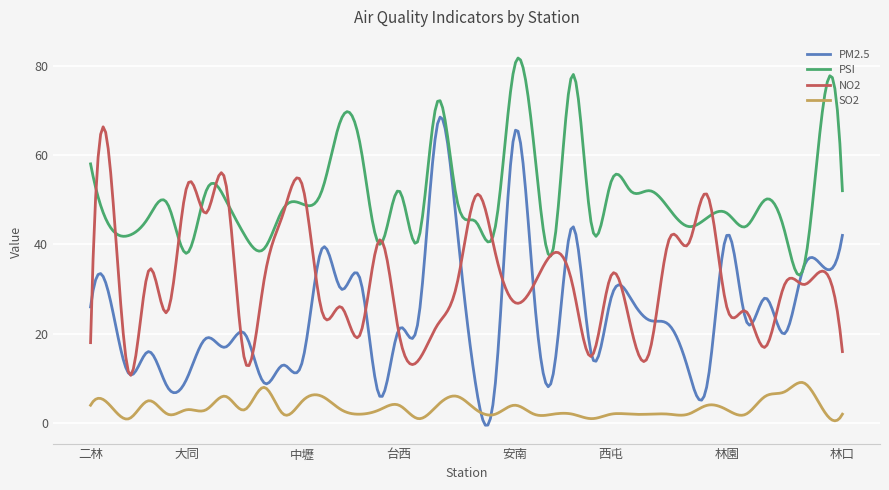

Which series has the widest spread of values?

PM2.5